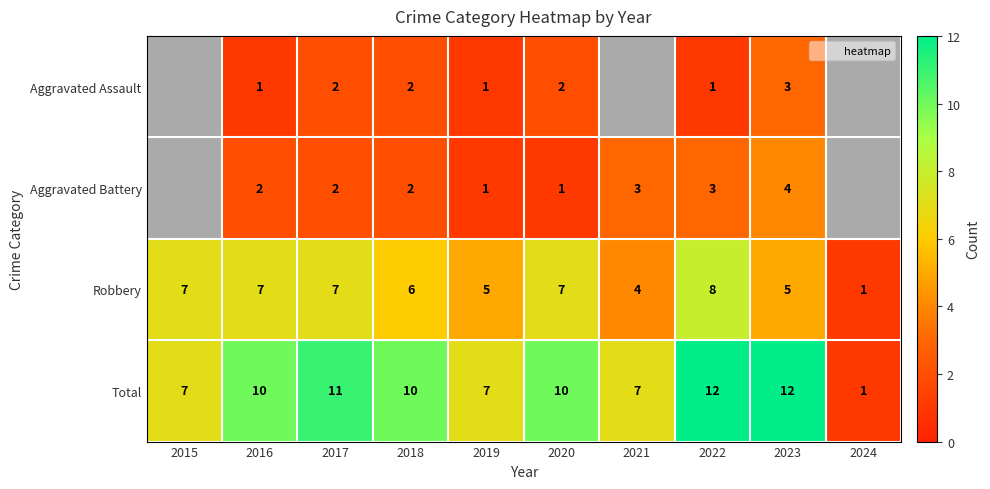

The Aggravated Battery series shows 1.0 at 2020. True or false?

True